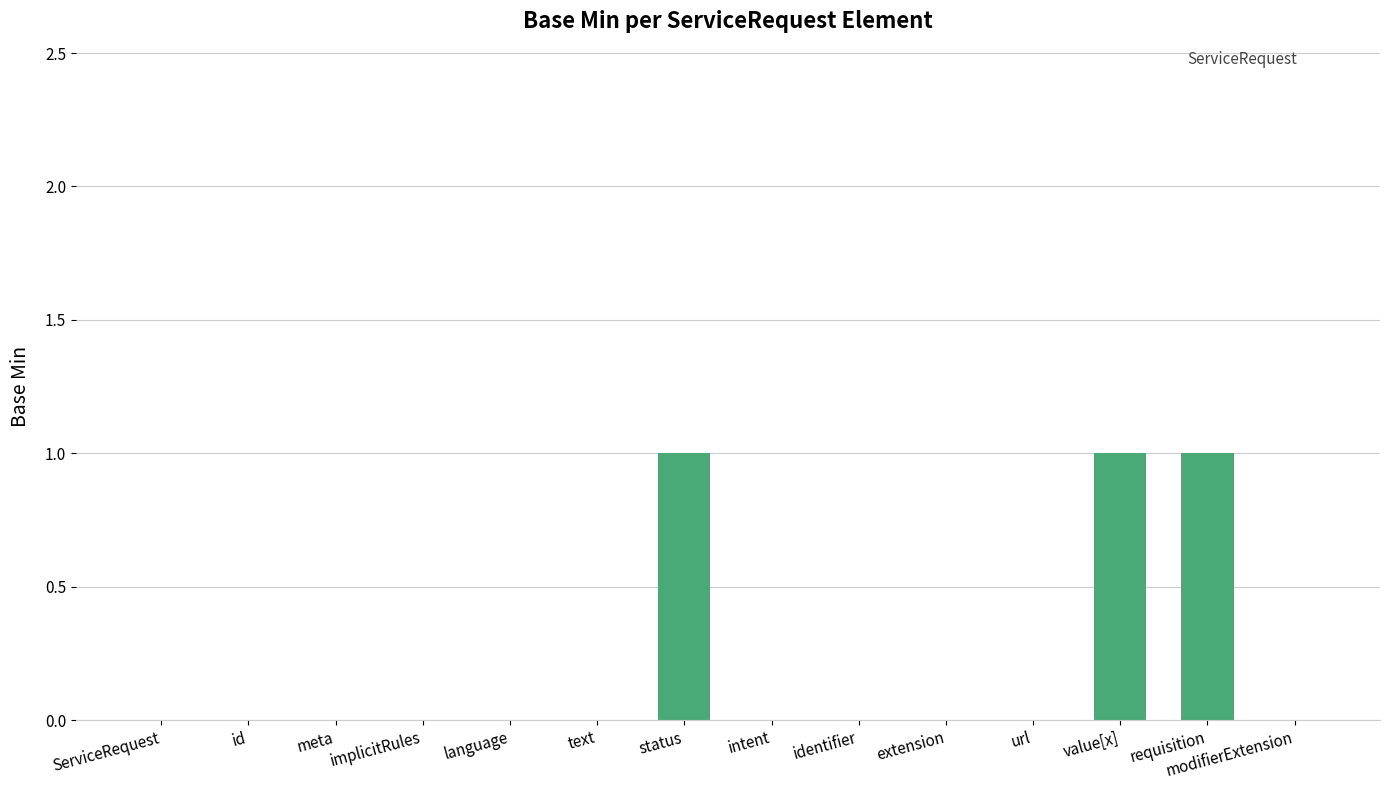

Are the bars horizontal?

No